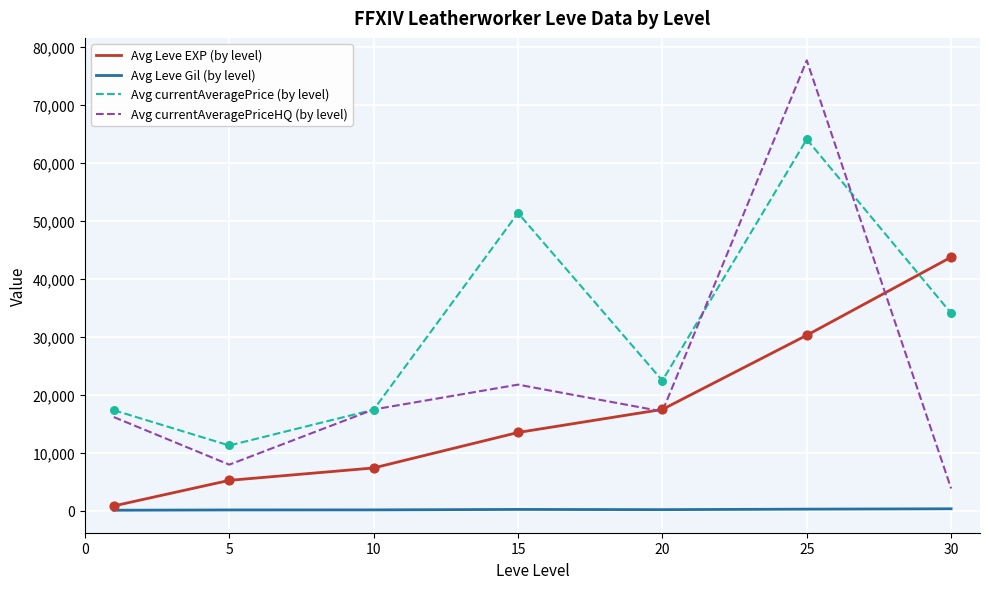

Rank the series by their maximum value, from lowest to highest.

Avg Leve Gil (by level), Avg Leve EXP (by level), Avg currentAveragePrice (by level), Avg currentAveragePriceHQ (by level)